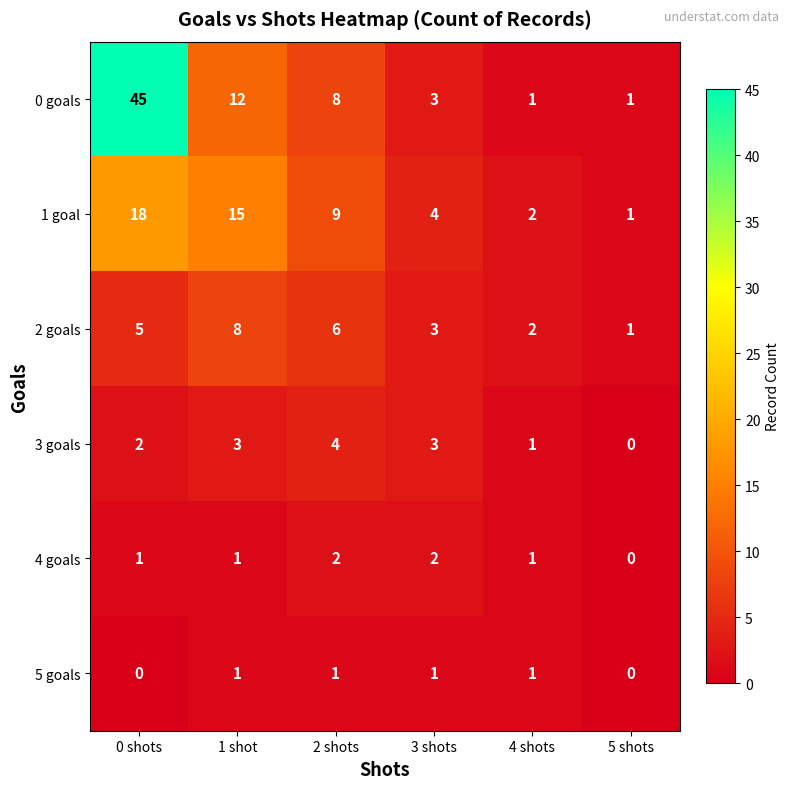

What is the difference between the highest and lowest values at 2 shots?

8